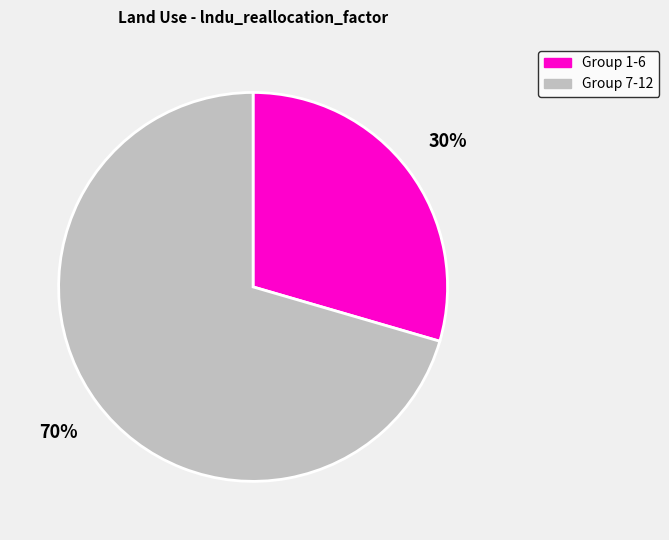

What percentage is the Group 7-12 slice, to the nearest percent?

70%